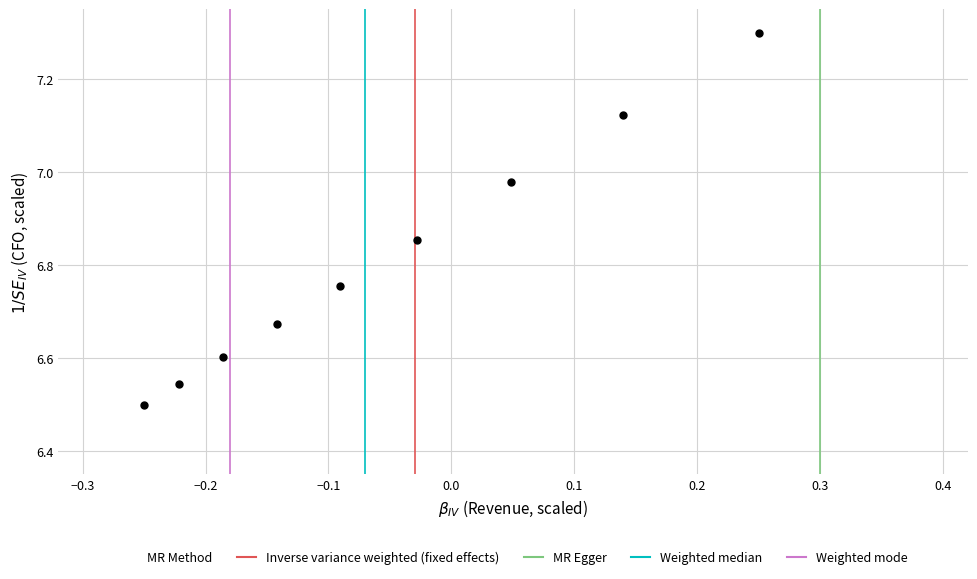

What is the range of X values (max minus min)?

0.5